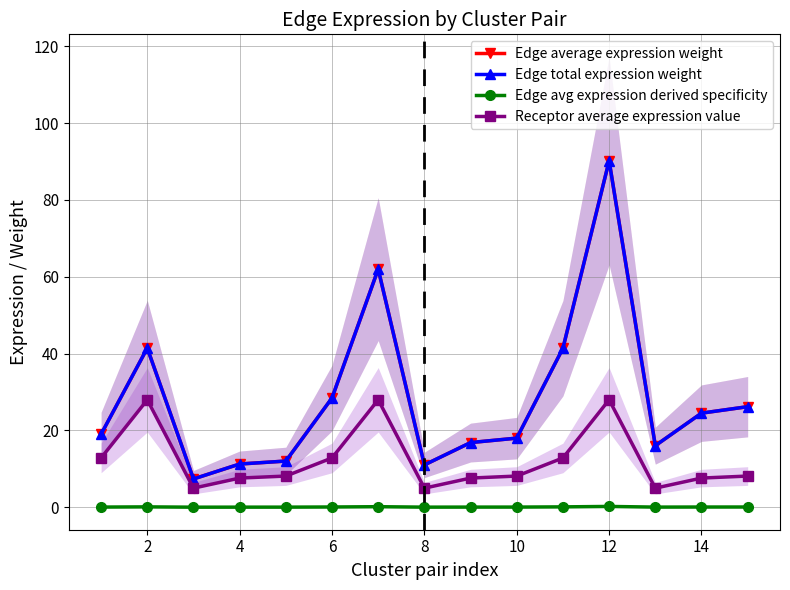

True or false: Edge average expression weight and Receptor average expression value intersect in this chart.

False